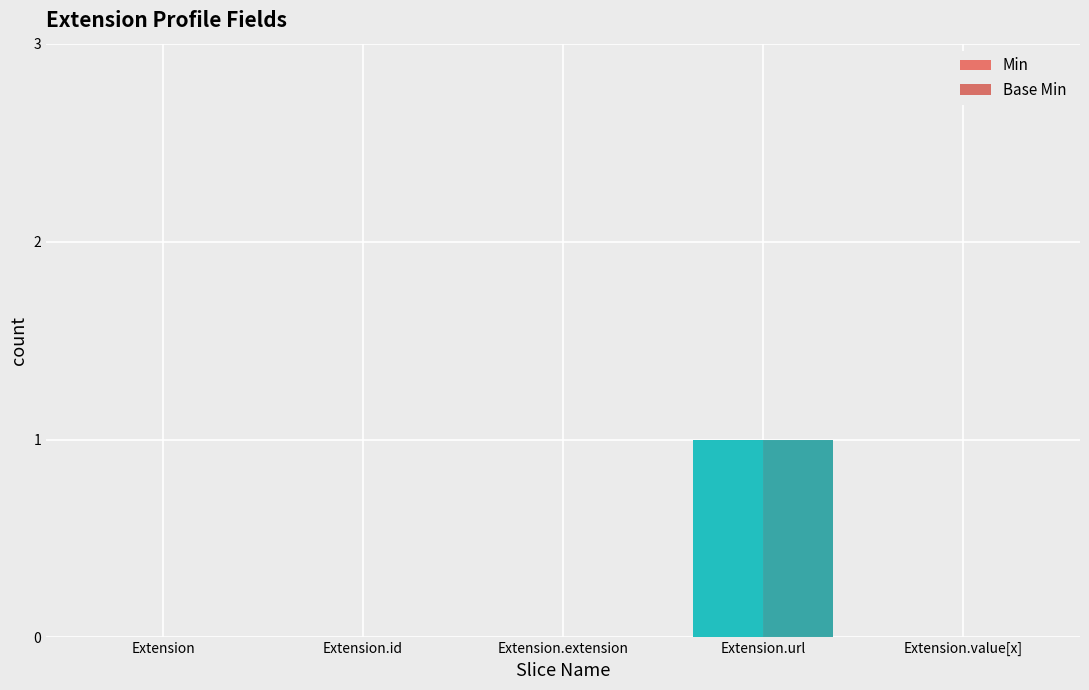

The value of Base Min at Extension.id is -1. True or false?

False